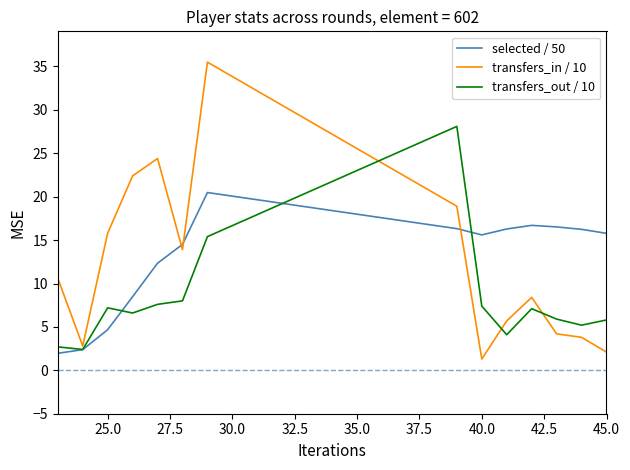

Count the number of data series in this chart.

3